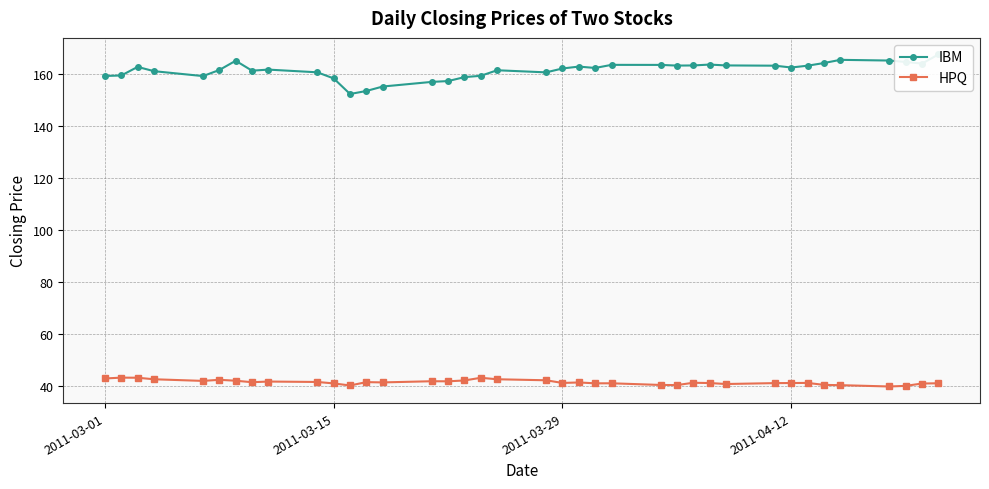

Does the chart have visible grid lines?

Yes